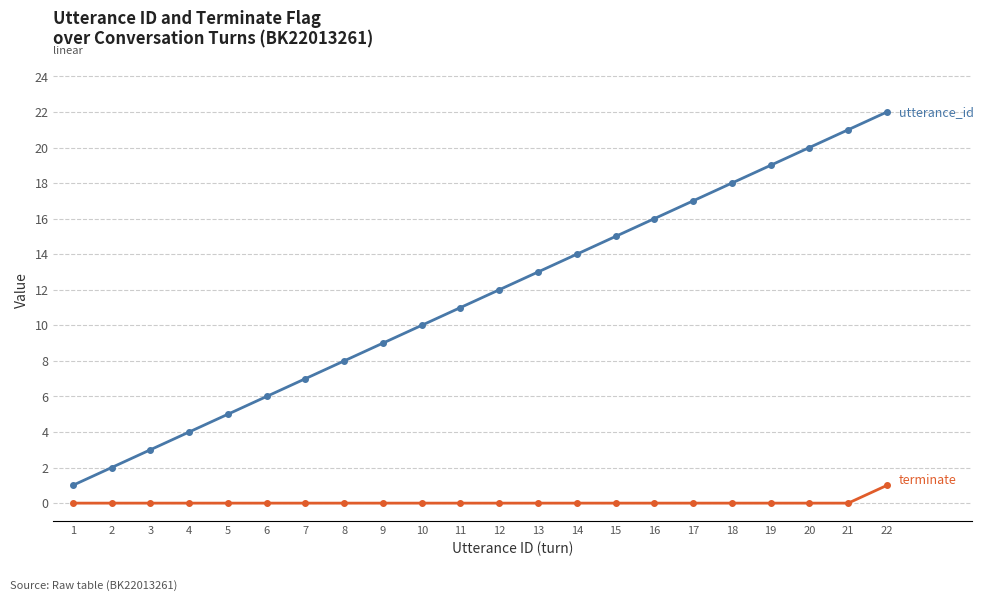

At which category is the sum across all series the highest?

22